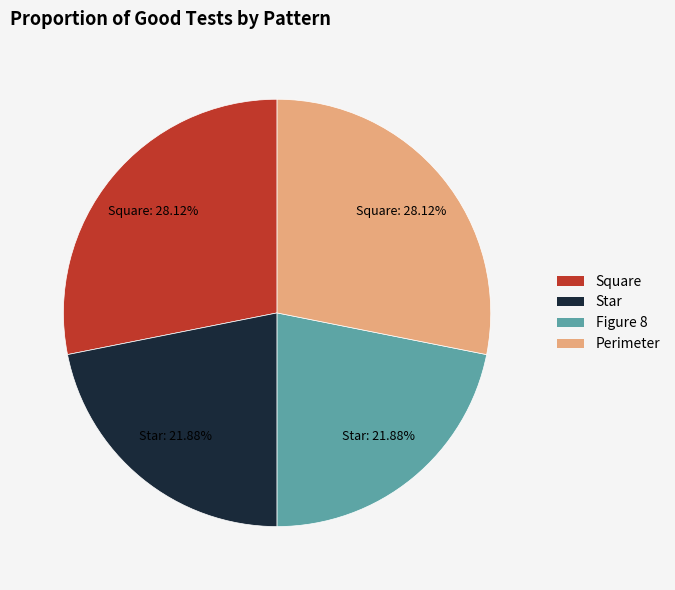

What percentage is the Star slice, to the nearest percent?

22%